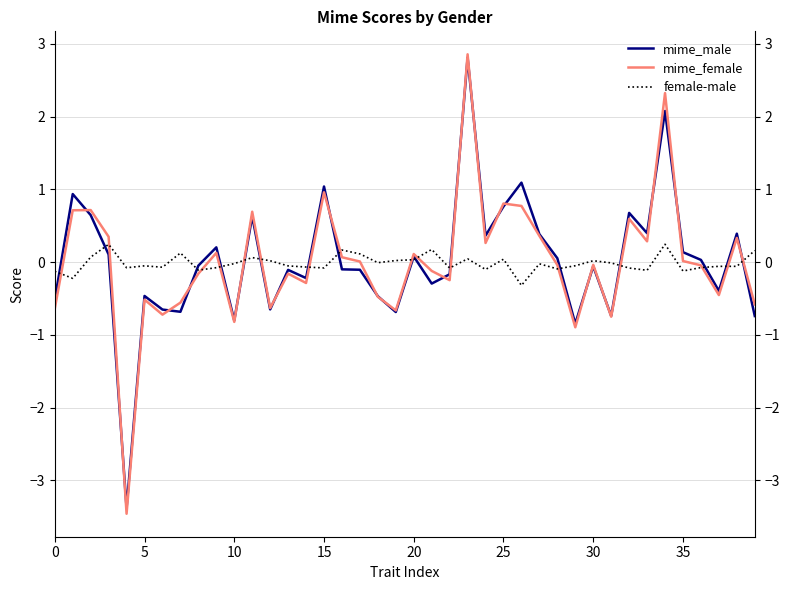

In mime_male, how many points are higher than both neighbors (excluding endpoints)?

13